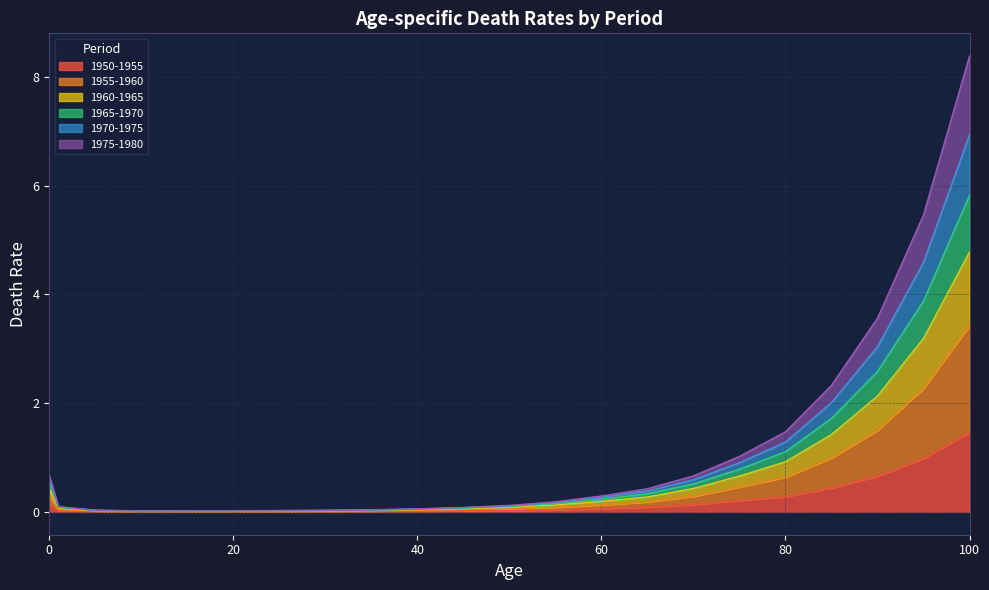

Does the chart display data point markers on the line(s)?

No